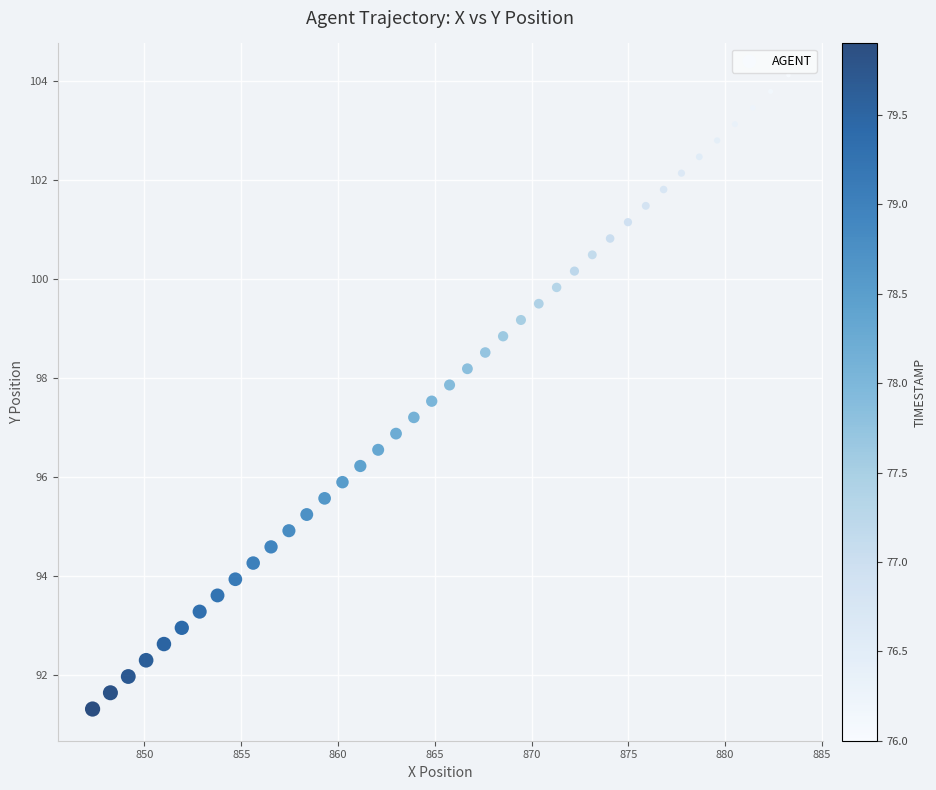

What is the range of Y values (max minus min)?

12.8